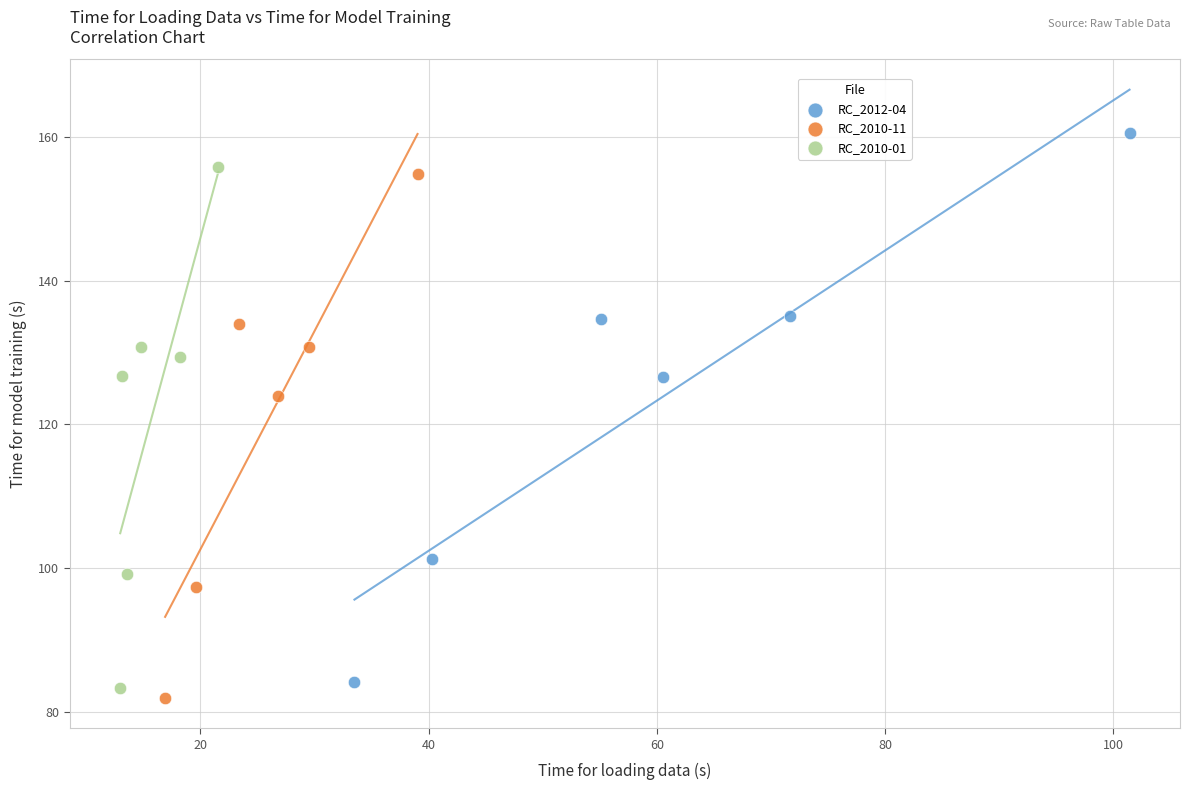

Which series has the widest spread of Y values?

RC_2012-04